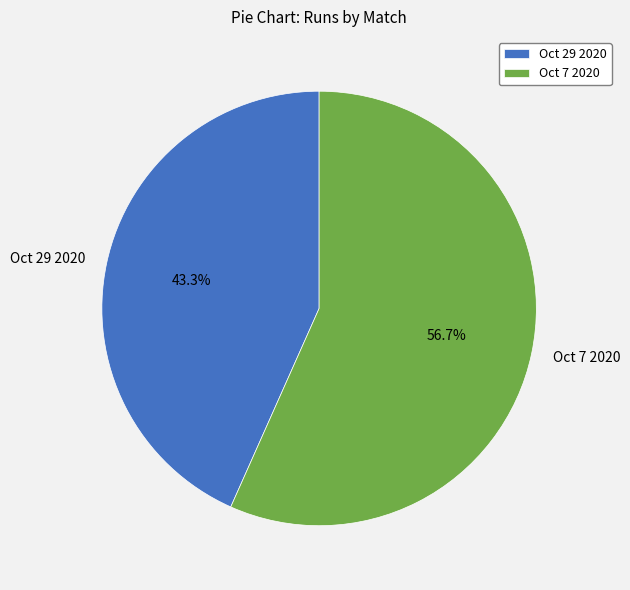

Which category has the smallest portion of the pie?

Oct 29 2020